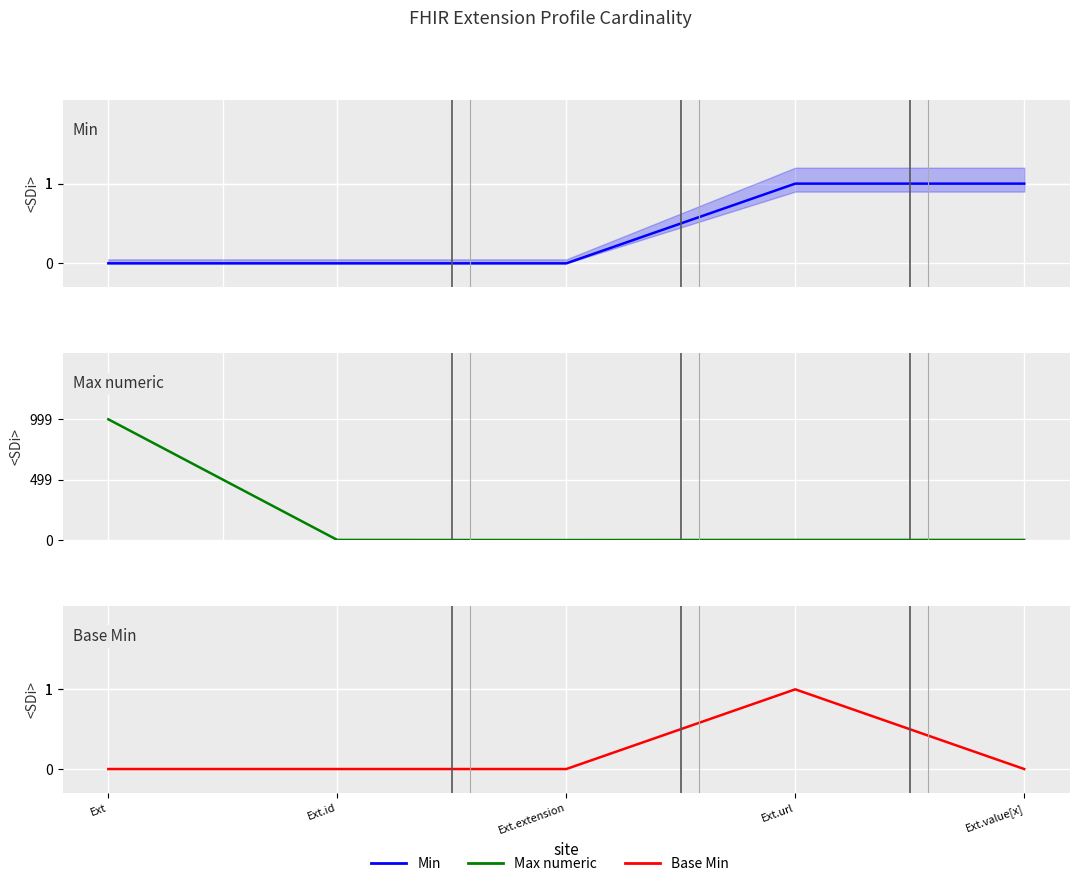

True or false: Max numeric and Base Min cross at least once.

False